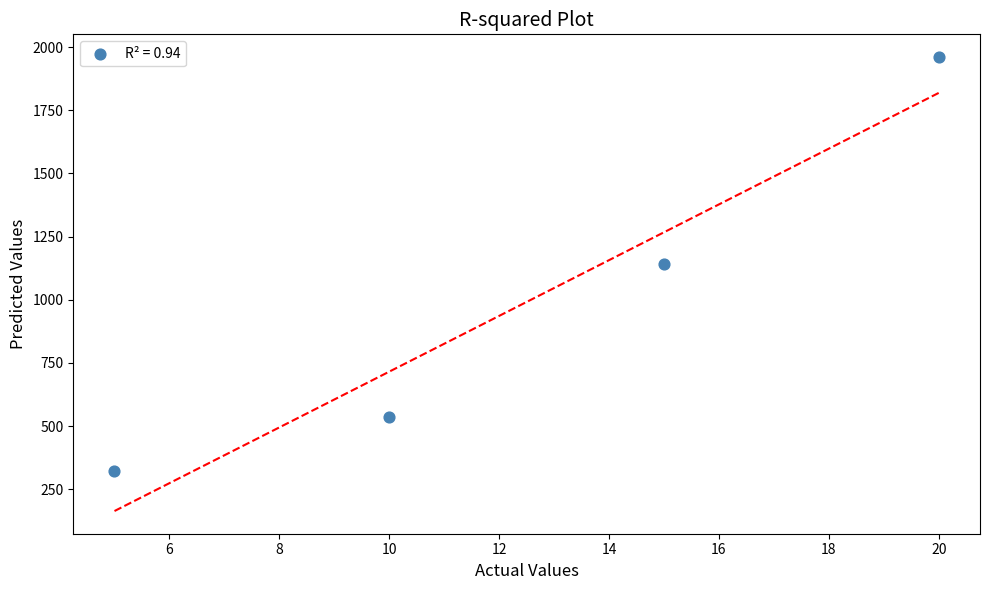

What is the average Y value?

991.3